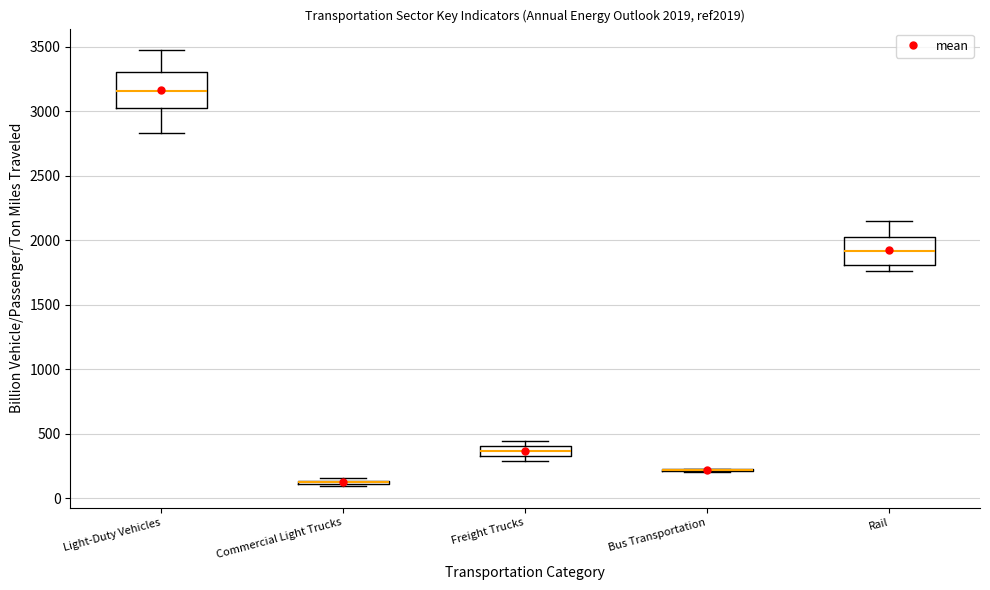

Which box is the tallest, from its lower edge to its upper edge?

Light-Duty Vehicles